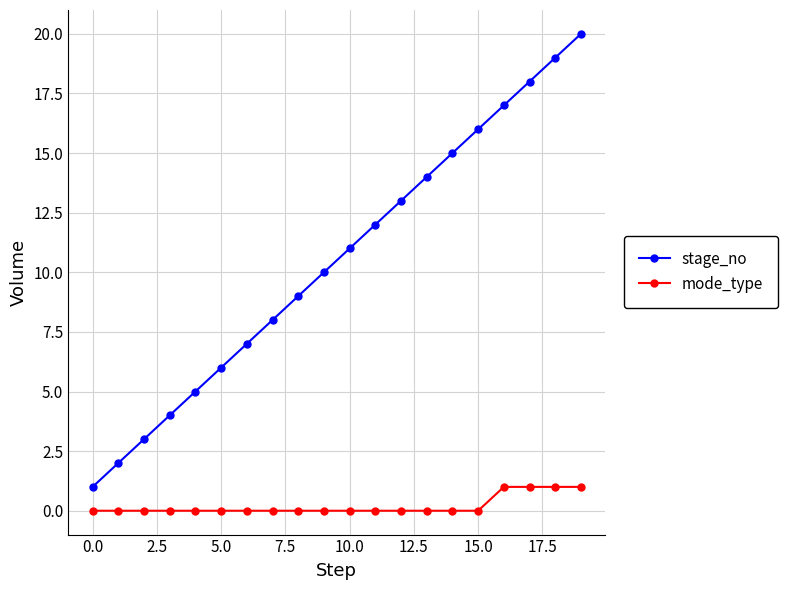

Which series has the largest total across all categories?

stage_no